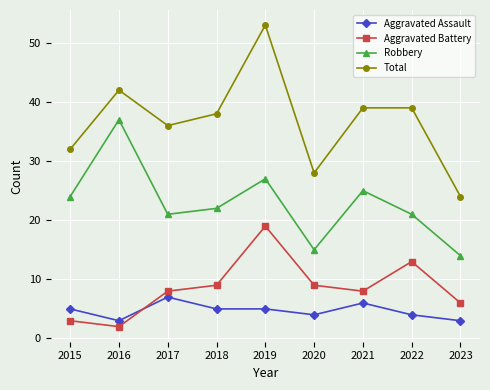

What is the minimum value shown in the chart?

2